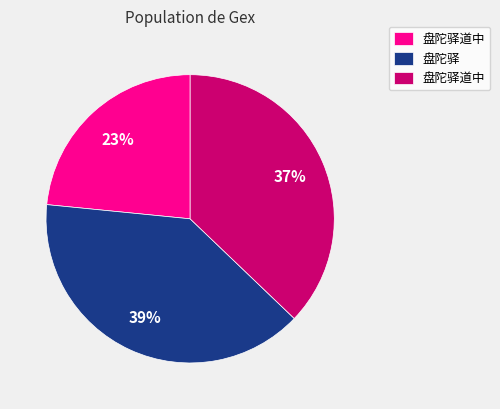

To the nearest percent, what is the difference between the largest and smallest slice percentages?

16%